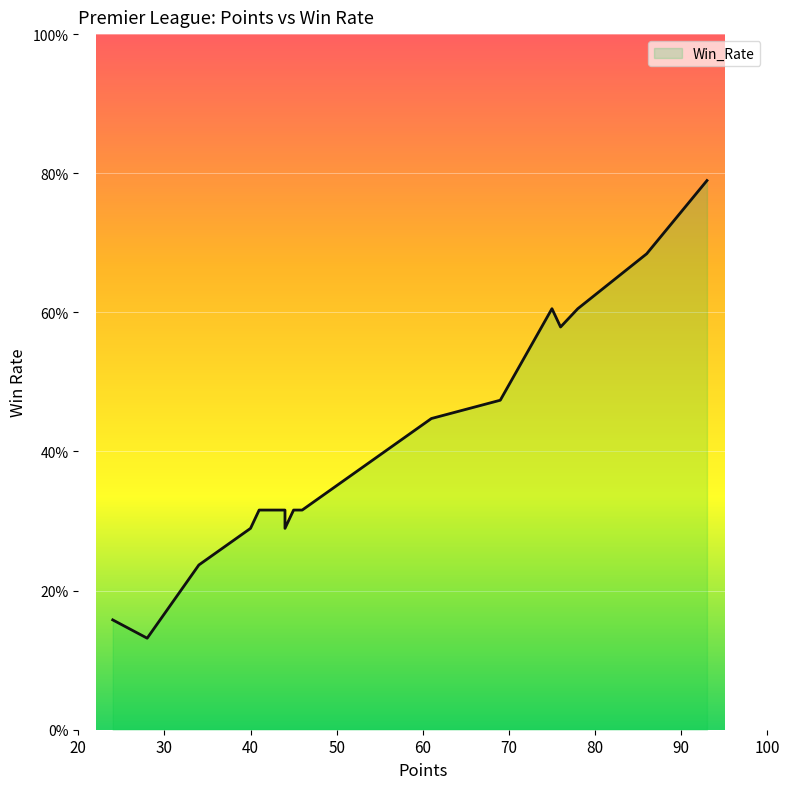

What value does the data have at 76?

0.6